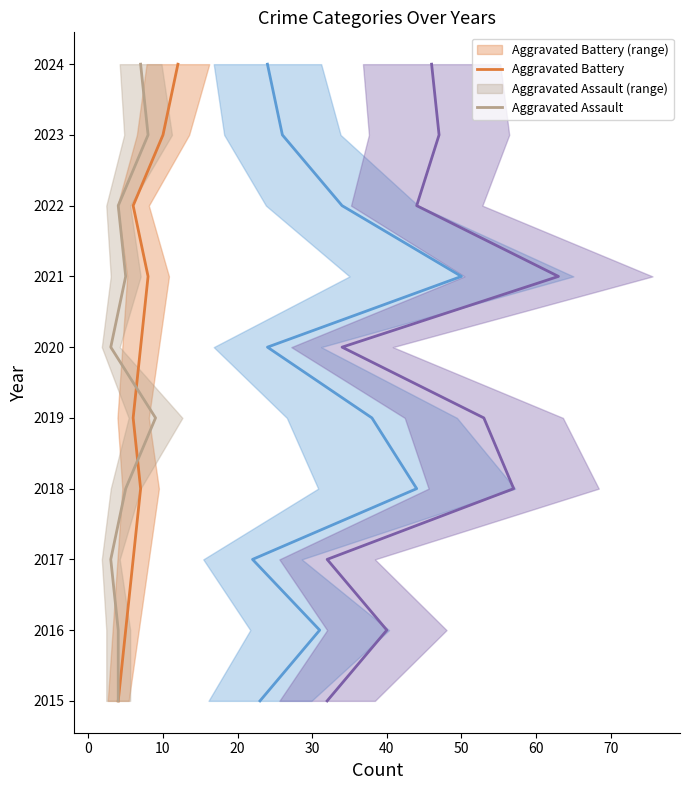

True or false: Aggravated Battery and Total intersect in this chart.

False